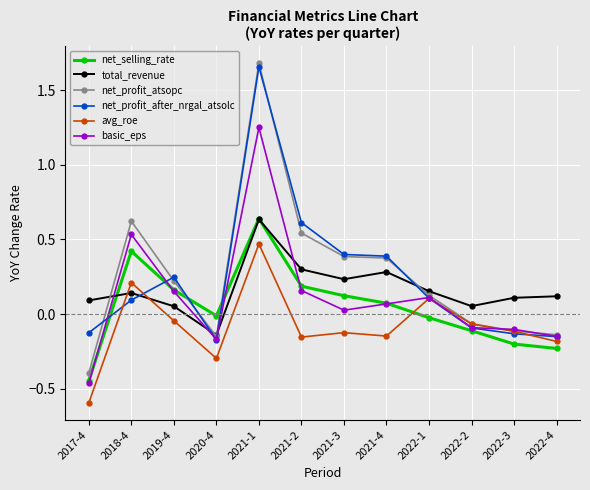

Which series has the widest spread of values?

net_profit_atsopc